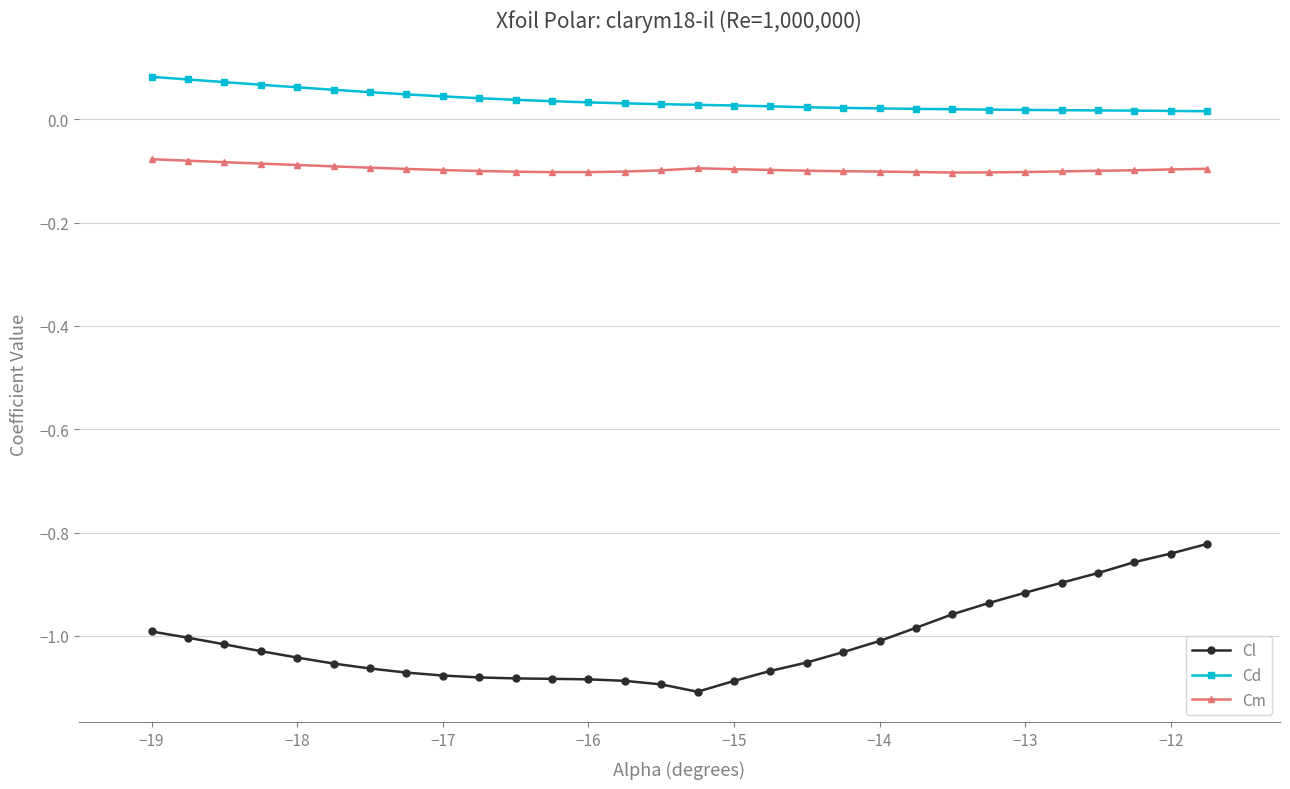

What is the sum of all Cl values?

-30.3